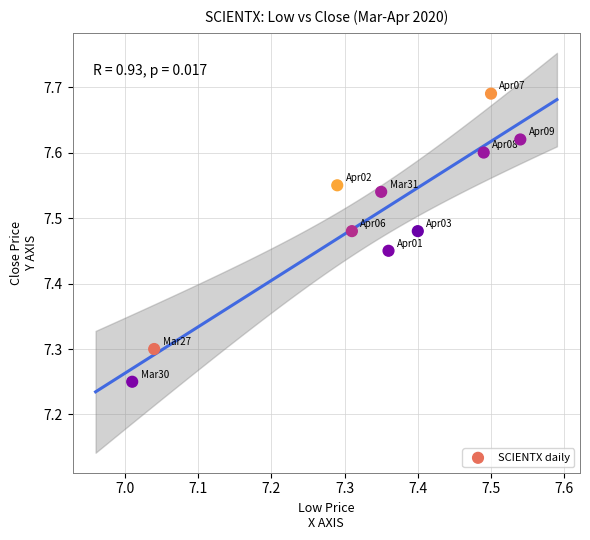

What is the average X value?

7.3